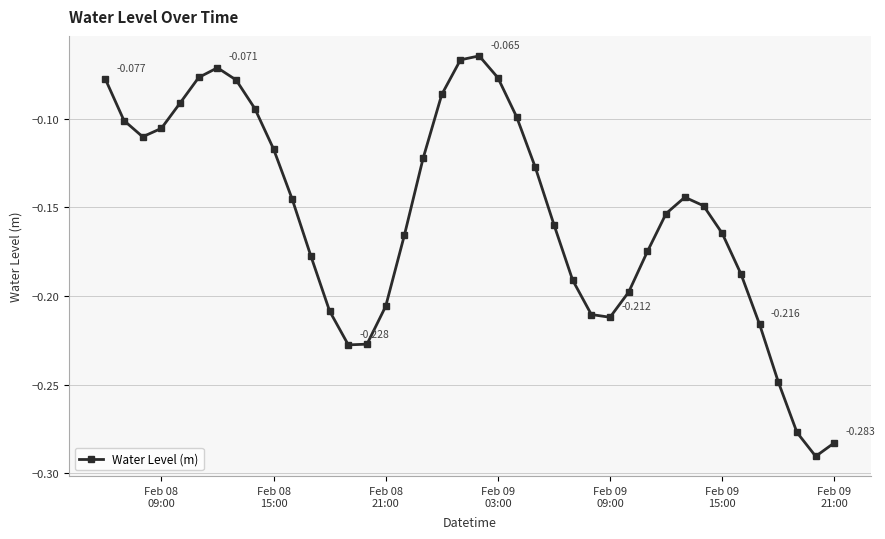

What is the sum of all values?

-6.2